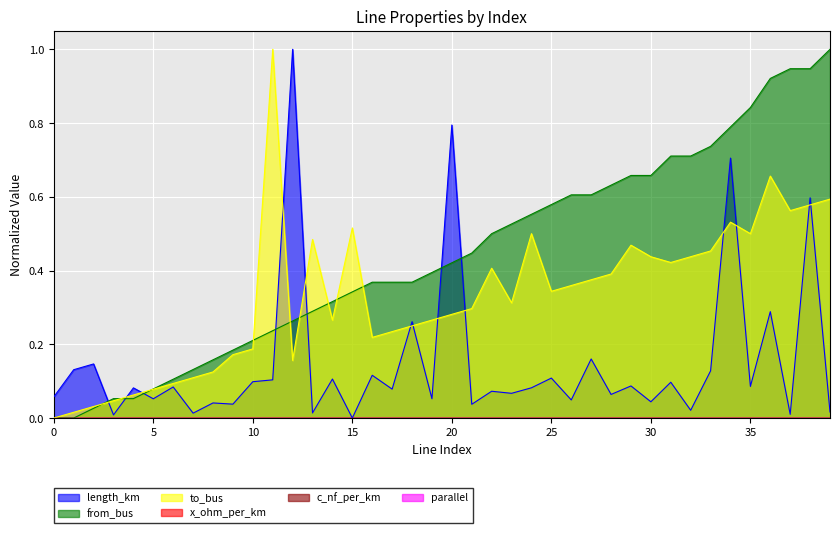

What is the sum of the length_km values at 28 and 17?

0.1